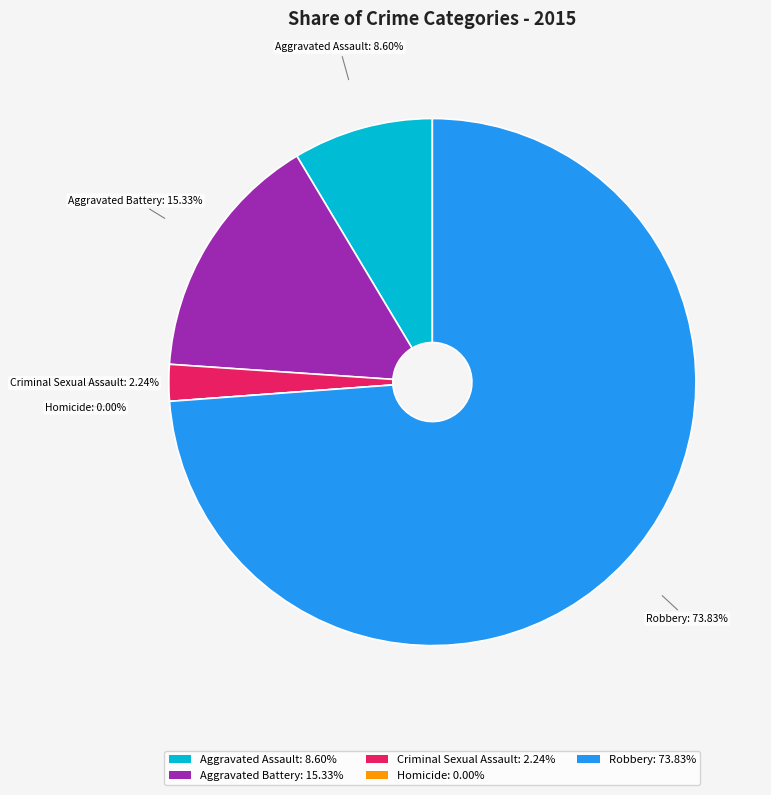

Which slice is the smallest?

Homicide